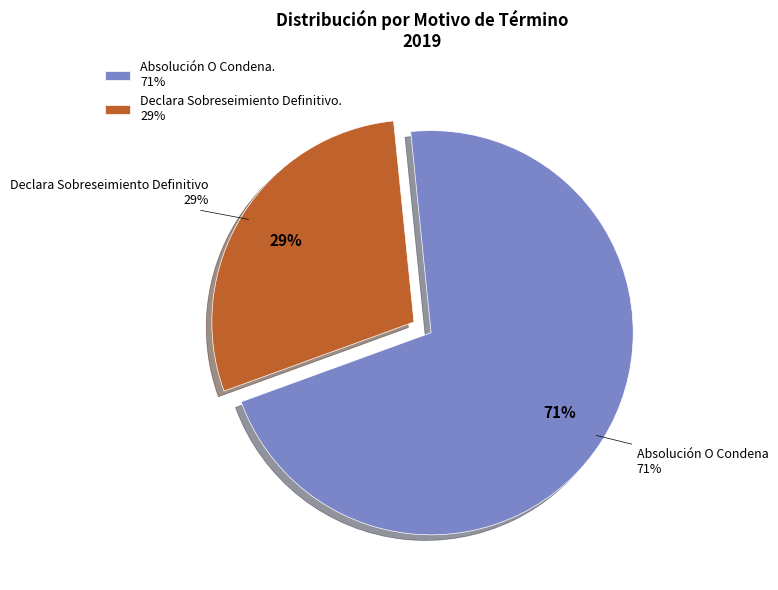

What is the ratio of the value at Absolución O Condena. to the value at Declara Sobreseimiento Definitivo.?

2.5